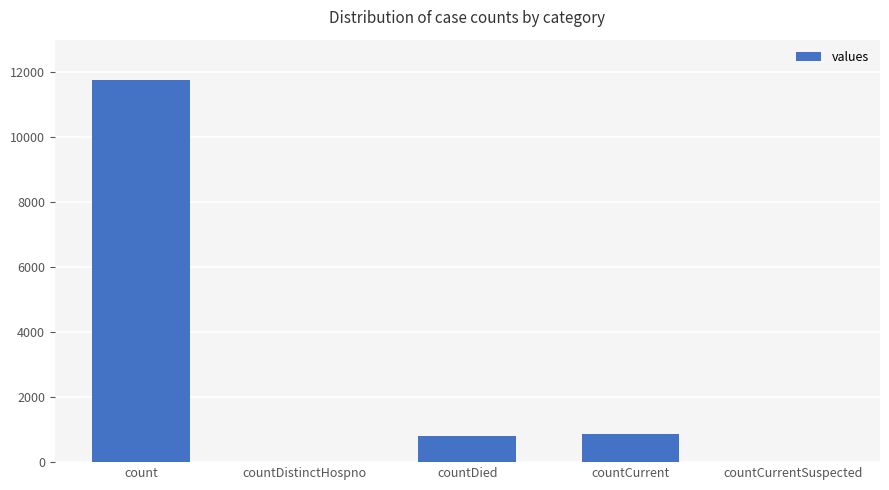

What is the sum of all values?

13439